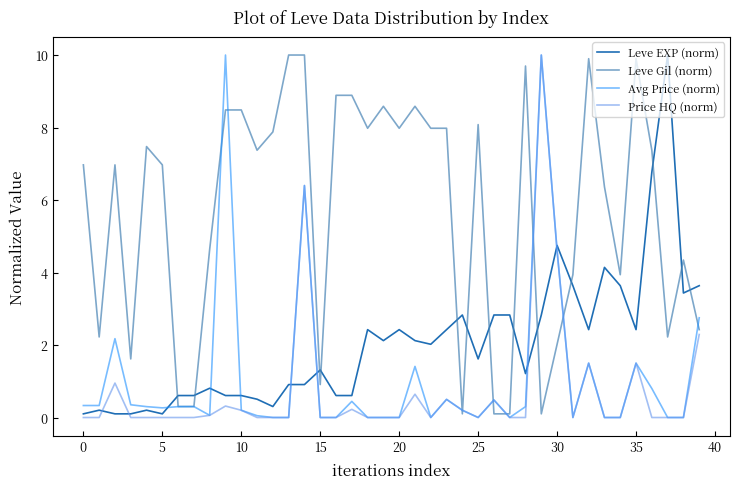

Which series has the largest total across all categories?

Leve Gil (norm)